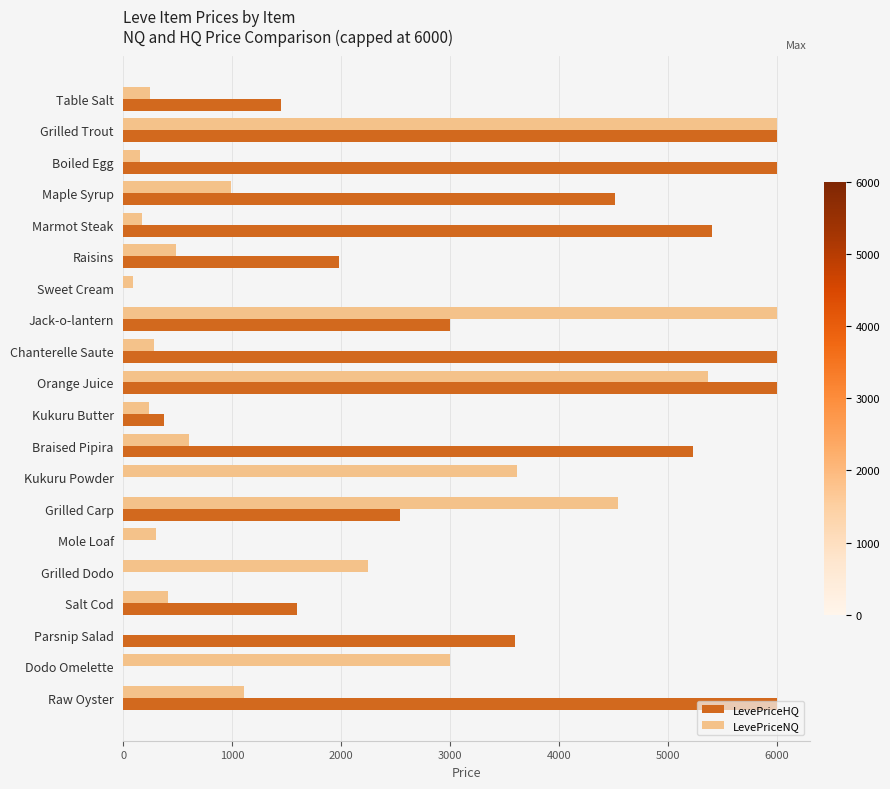

What is the sum of the LevePriceHQ values at Kukuru Butter and Maple Syrup?

4892.4